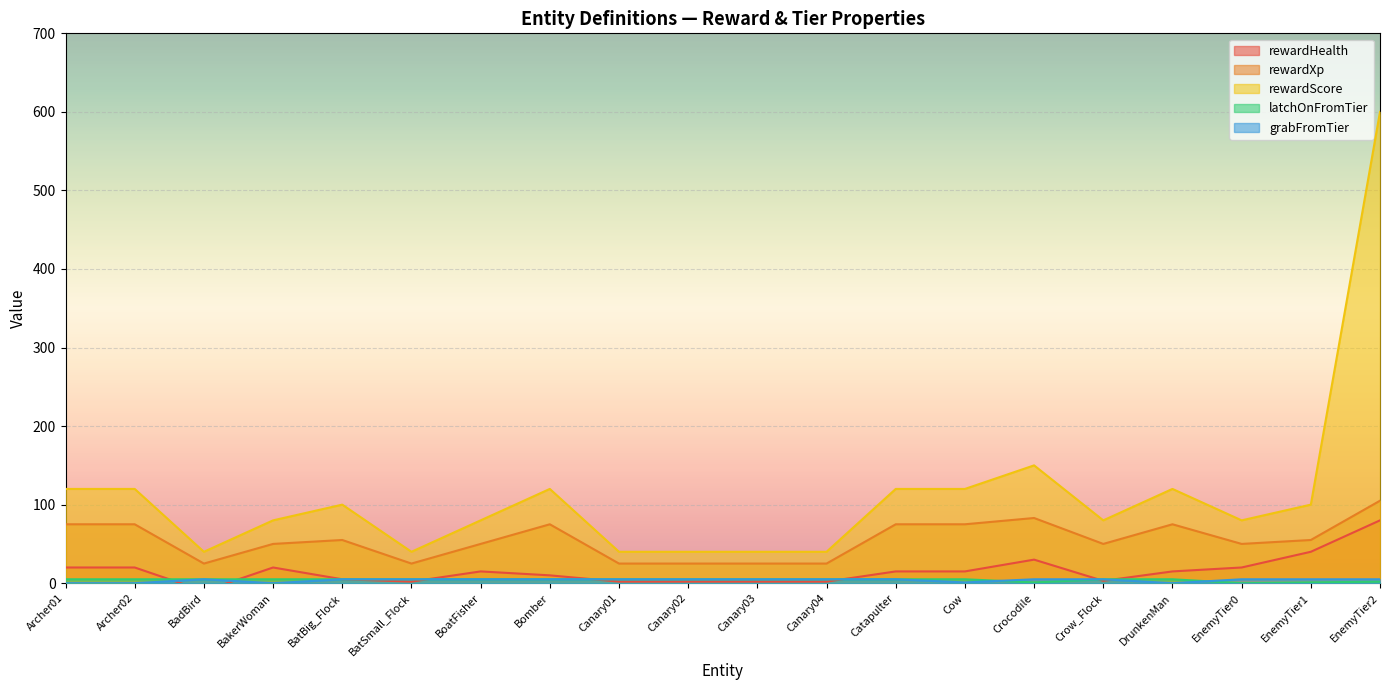

How many distinct data groups are displayed?

5